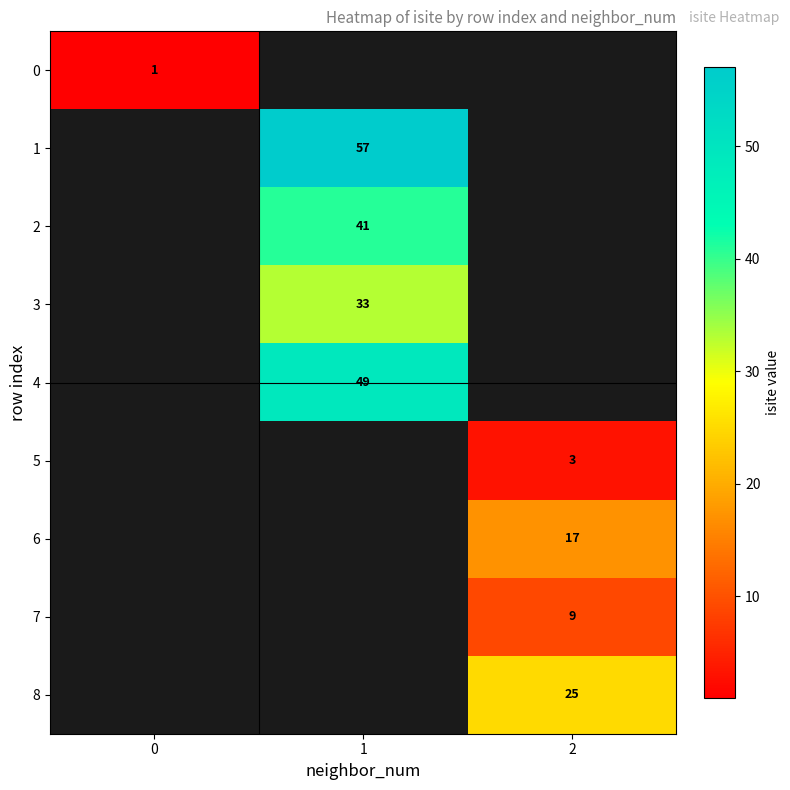

The 6 series shows 26 at 2. True or false?

False